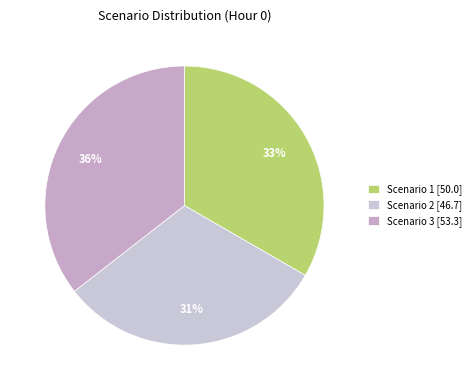

Does Scenario 1 account for over 50% of the chart?

No